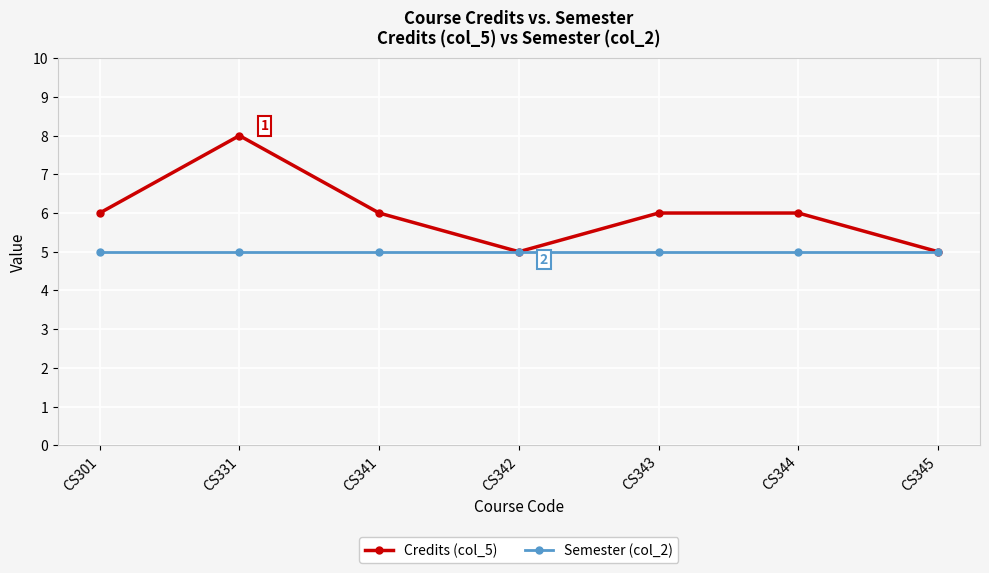

Which category has the highest value across all series?

CS331